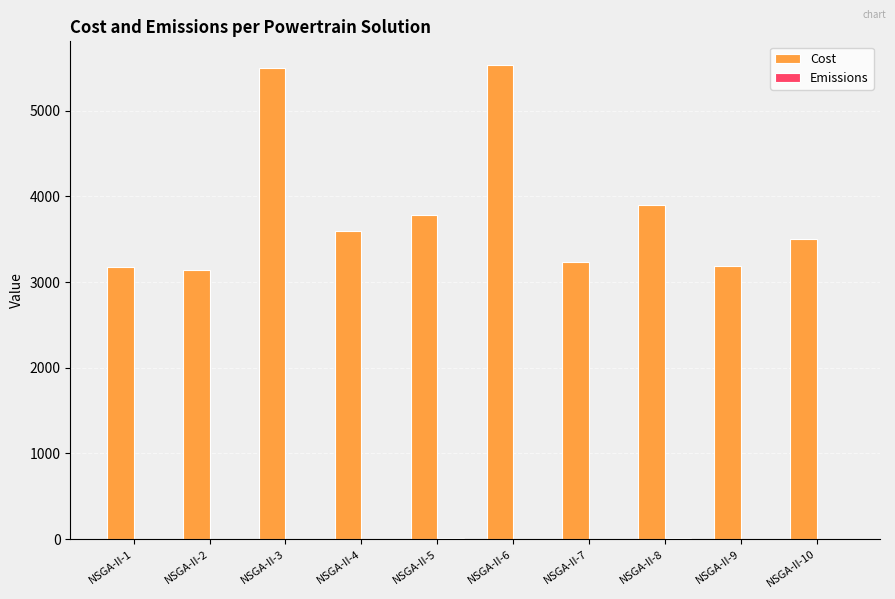

Is it true that Cost equals 7018.3 at NSGA-II-8?

False